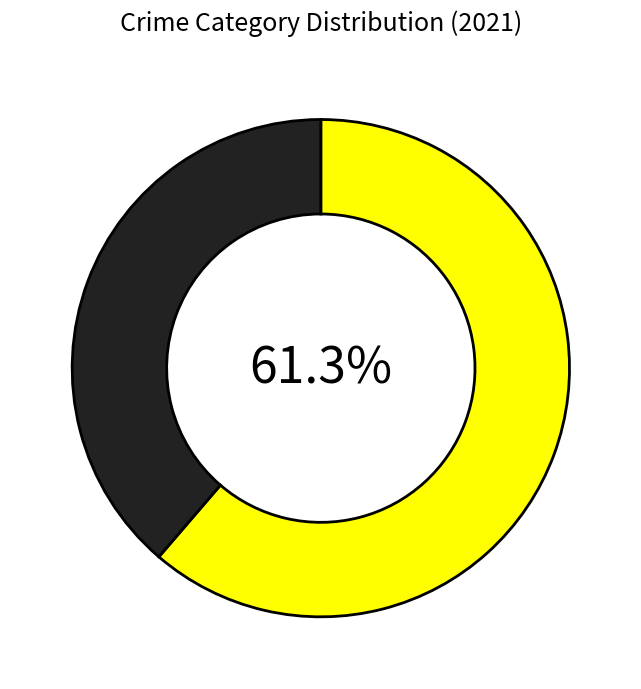

How many slices are in this pie chart?

2